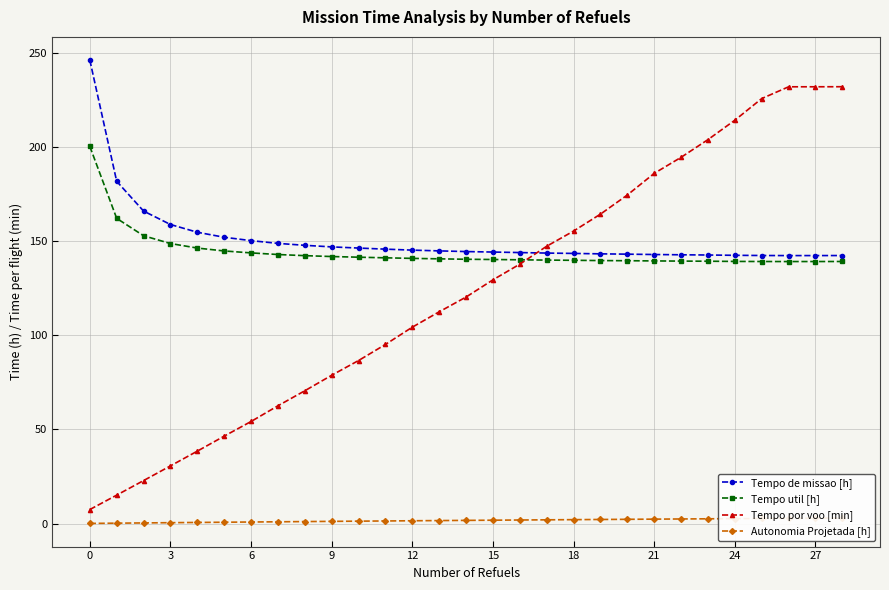

What is the difference between the second highest and second lowest values in the Tempo por voo [min] series?

216.7